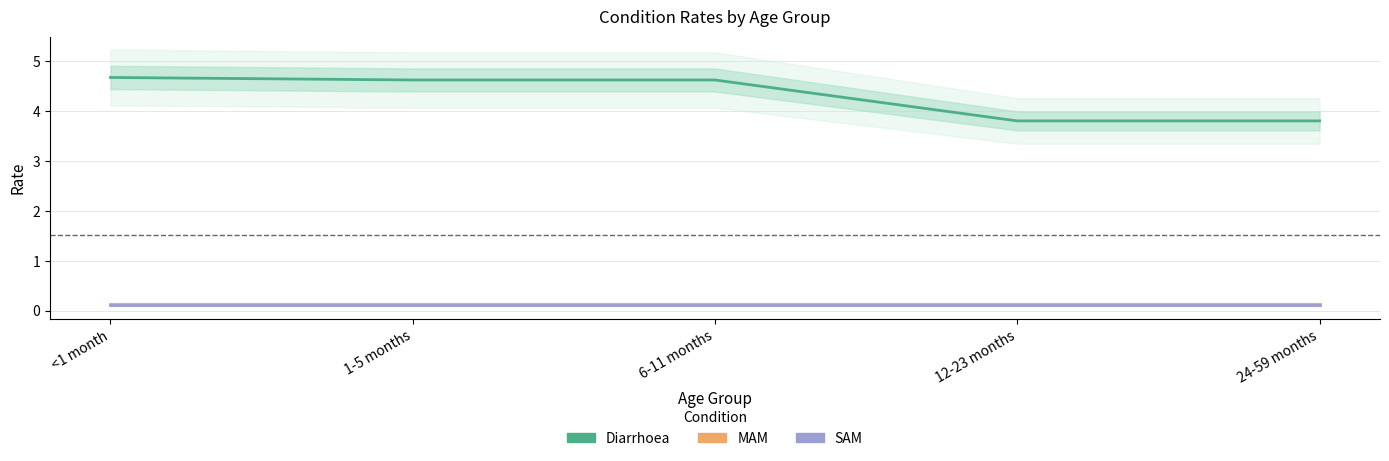

At which label does Diarrhoea reach its minimum?

12-23 months